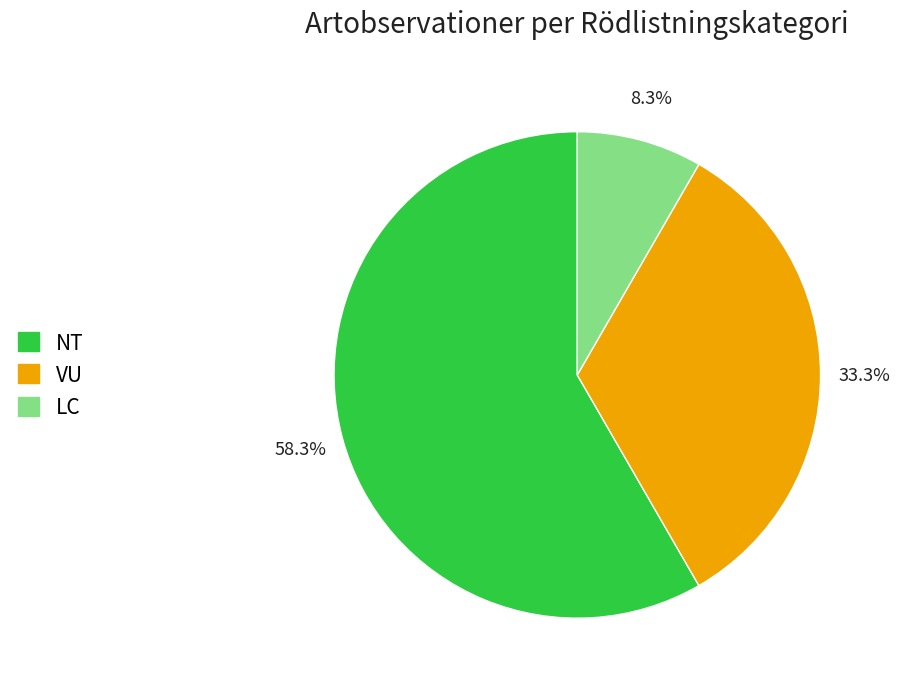

Is there any slice that represents more than half of the pie?

Yes